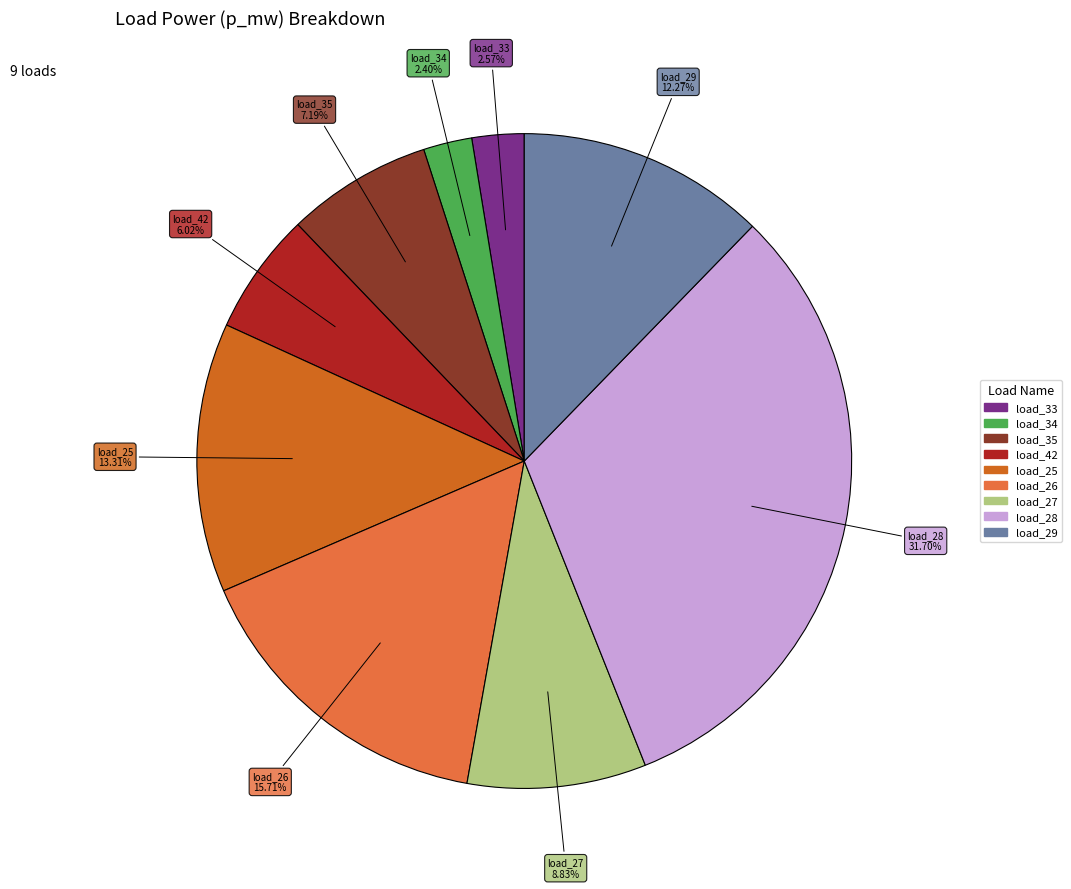

Is there a majority slice in this chart?

No